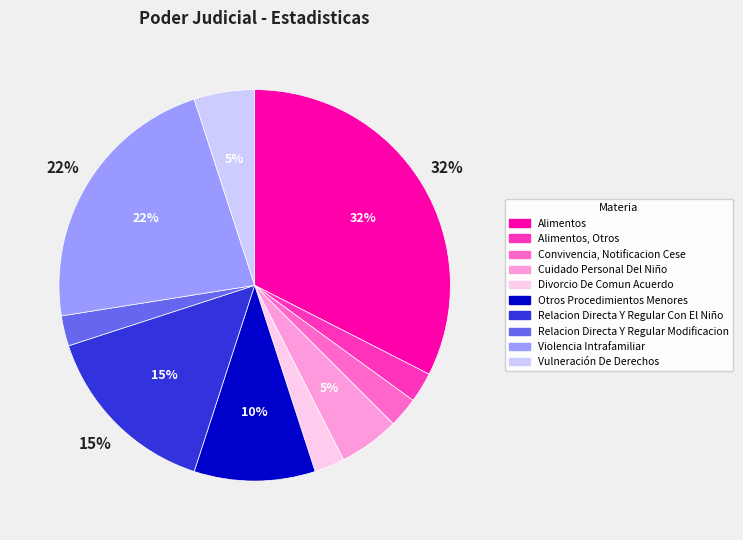

Is there a majority slice in this chart?

No